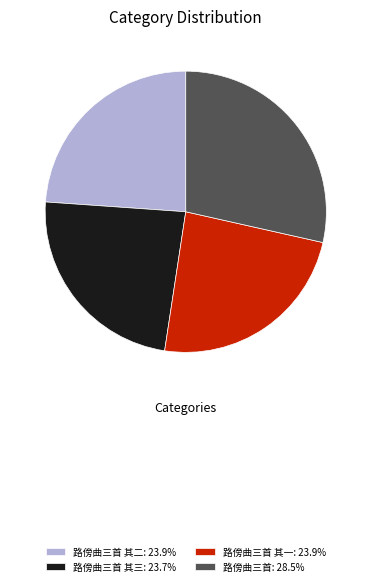

Does any single category account for the majority?

No